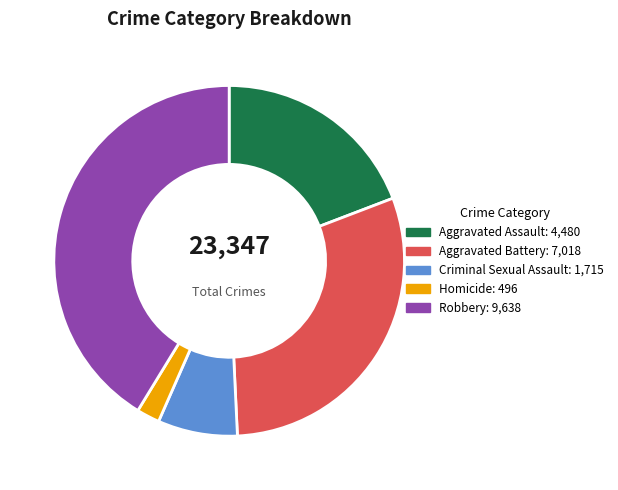

Is it true that Aggravated Assault is 31% of the pie?

False